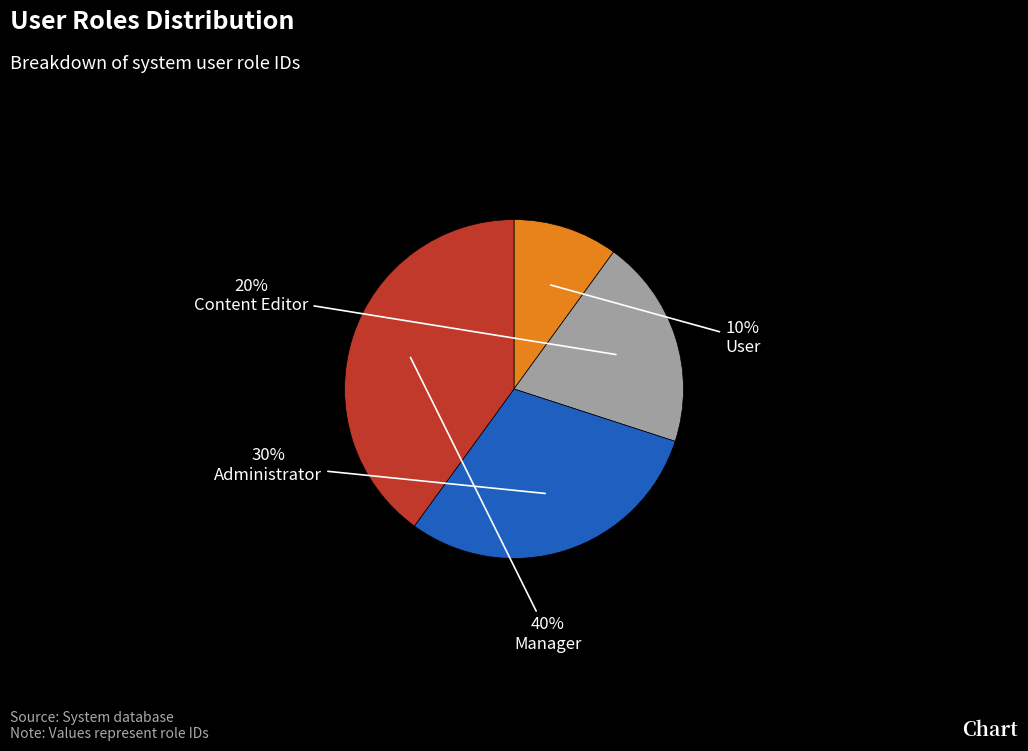

Count the number of slices in the pie.

4